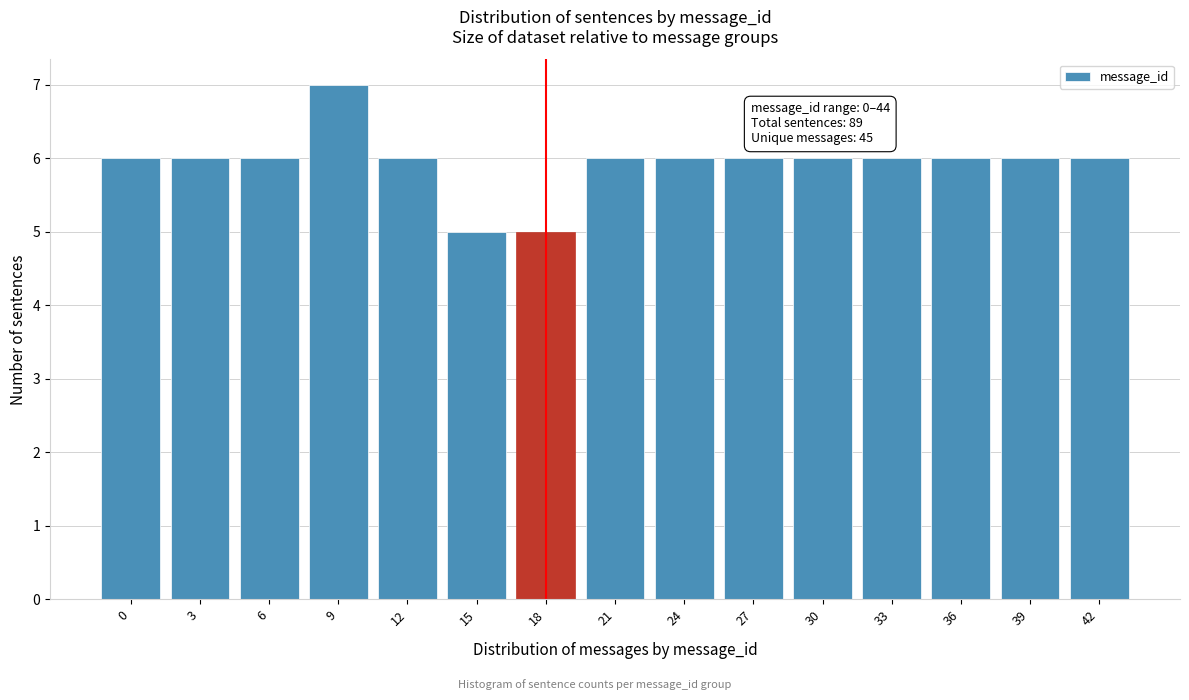

Reading left to right, list all the values displayed in this chart.

6	6	6	7	6	5	5	6	6	6	6	6	6	6	6